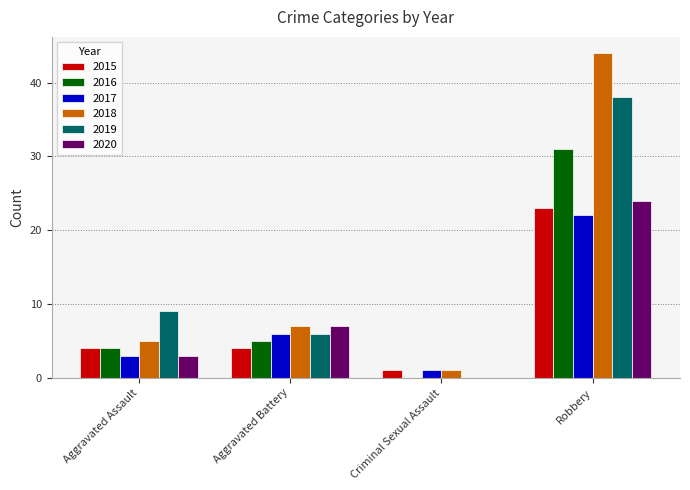

What is the total value across all series at Aggravated Battery?

35